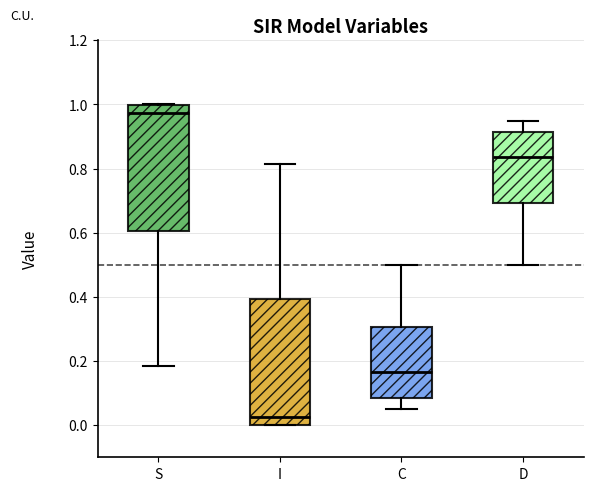

Reading left to right, transcribe this box plot: for each box, give where its median line is, the range the box spans, and where its two whiskers end, as read against the y-axis. The values are not printed on the chart, so give them approximately, as read against the axis.

S: median 0.98, box 0.60 to 1.00, whiskers 0.18 to 1.00
I: median 0.02, box 0.00 to 0.40, whiskers 0.00 to 0.82
C: median 0.16, box 0.08 to 0.30, whiskers 0.06 to 0.50
D: median 0.84, box 0.70 to 0.92, whiskers 0.50 to 0.94